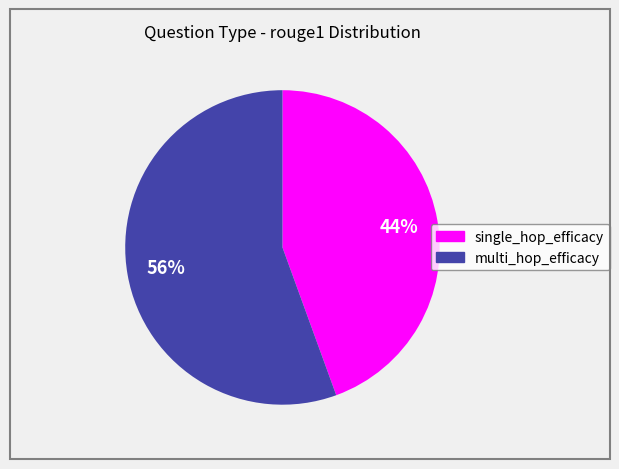

What percentage is the multi_hop_efficacy slice, to the nearest percent?

56%